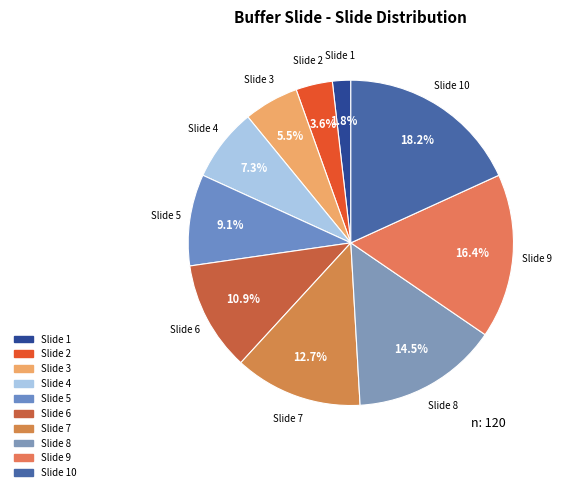

Which category has the biggest portion of the pie?

10